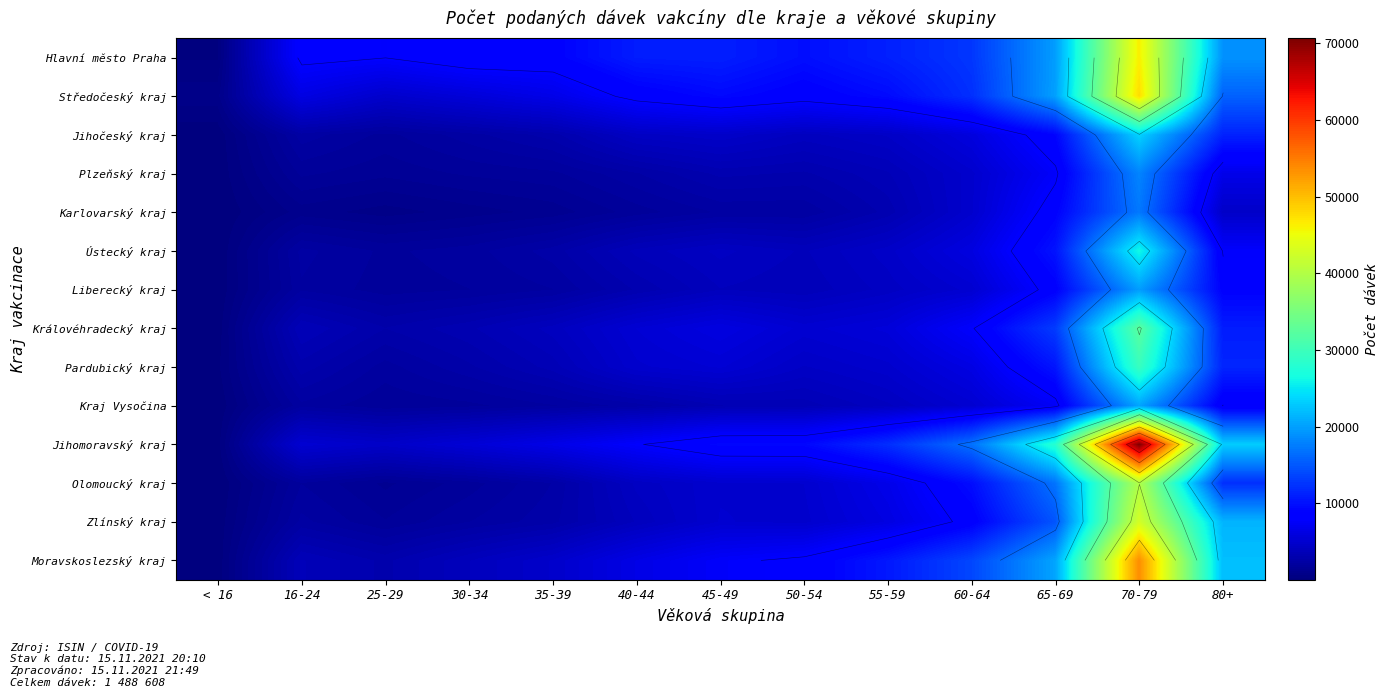

The Středočeský kraj series shows 8574 at 50-54. True or false?

True